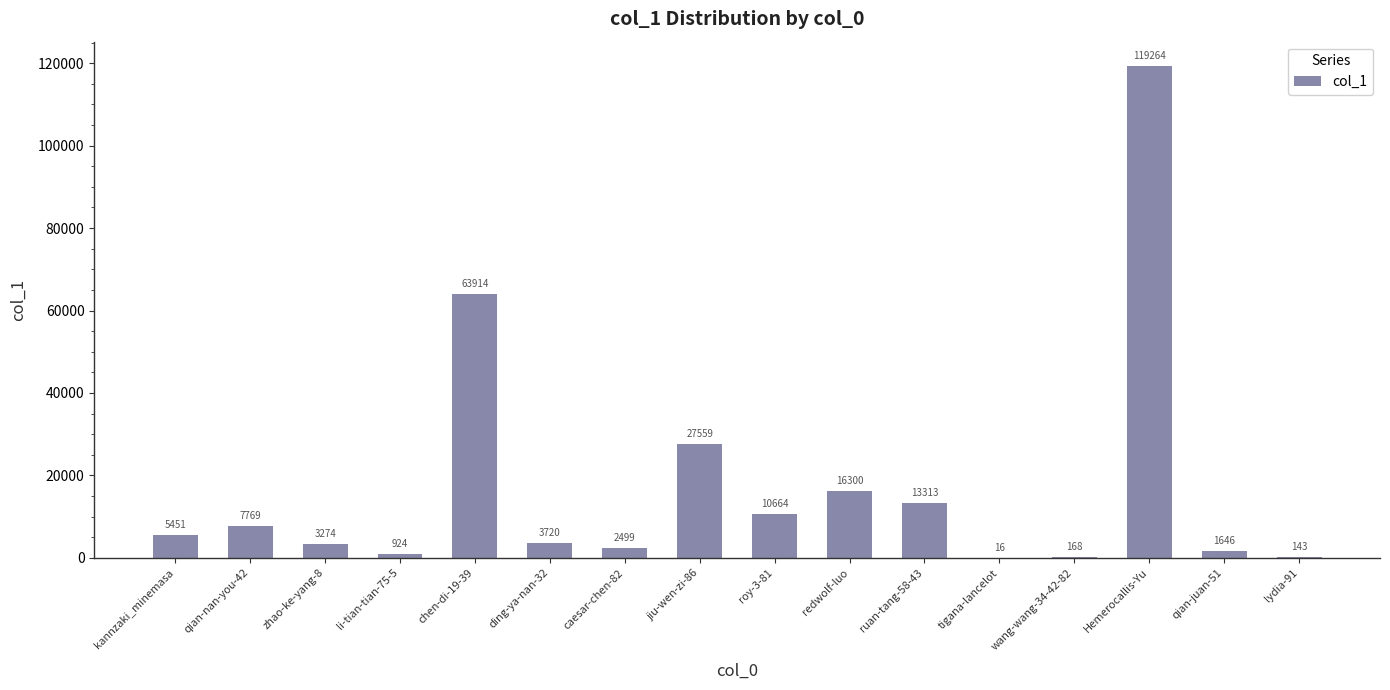

Are the bars grouped side by side (vs. stacked)?

No